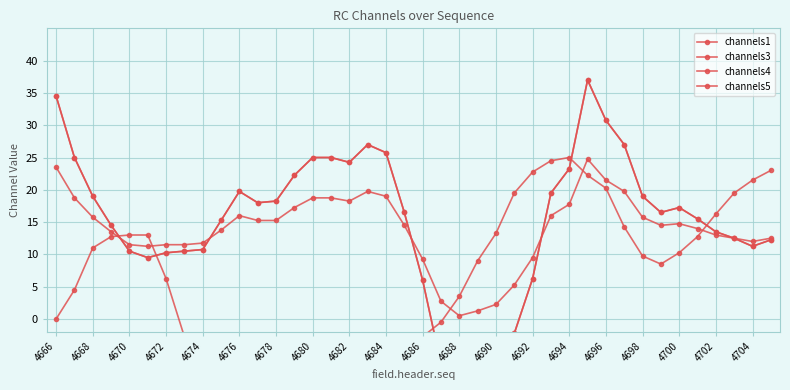

How many lines are shown in the chart?

4